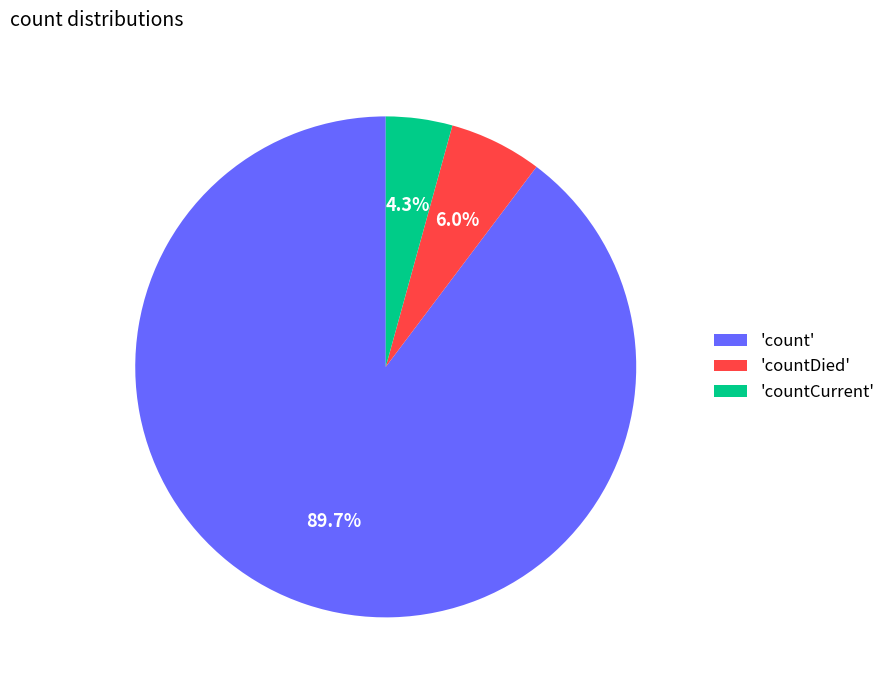

How much of the chart is everything except 'countCurrent'?

95.7%